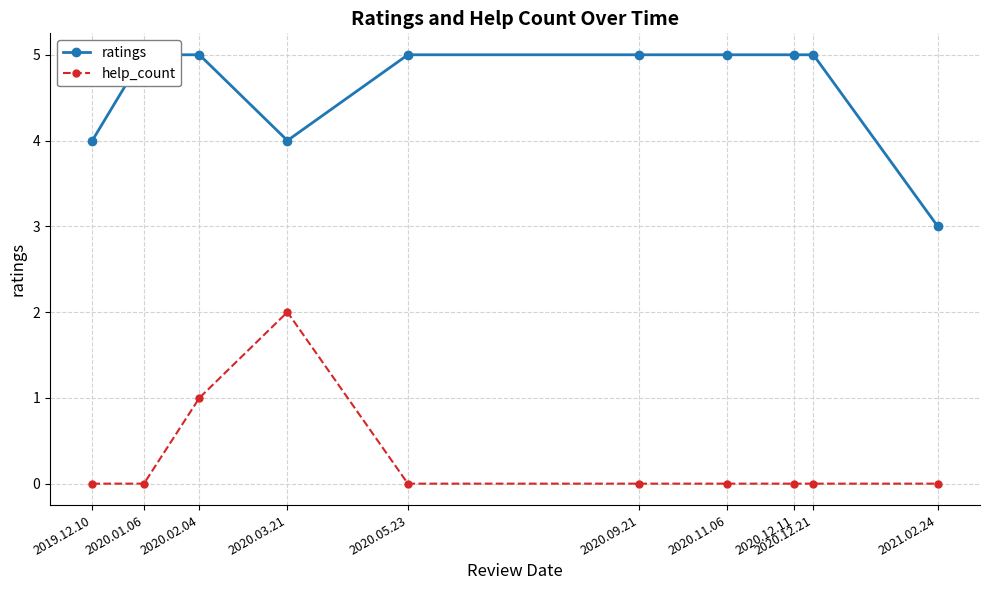

Reading left to right, extract all data points from this chart.

ratings: 2019.12.10=4	2020.01.06=5	2020.02.04=5	2020.03.21=4	2020.05.23=5	2020.09.21=5	2020.11.06=5	2020.12.11=5	2020.12.21=5	2021.02.24=3
help_count: 2019.12.10=0	2020.01.06=0	2020.02.04=1	2020.03.21=2	2020.05.23=0	2020.09.21=0	2020.11.06=0	2020.12.11=0	2020.12.21=0	2021.02.24=0